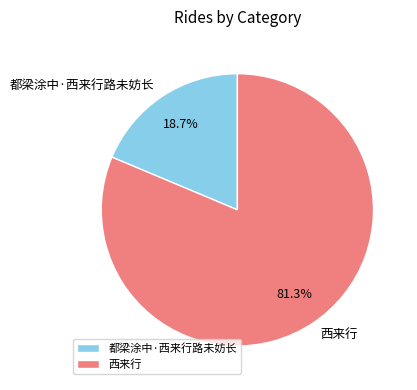

Which category has the biggest portion of the pie?

西来行